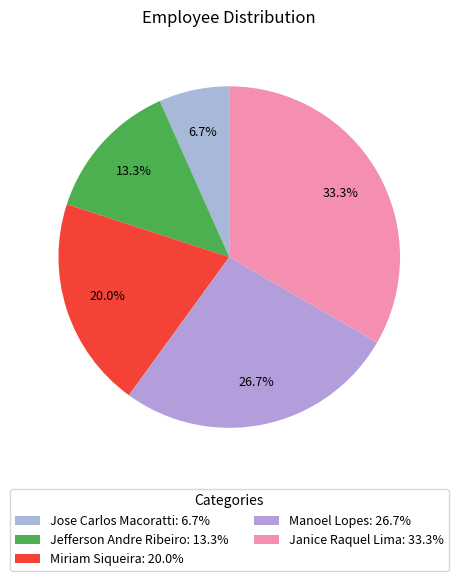

Does any single category account for the majority?

No